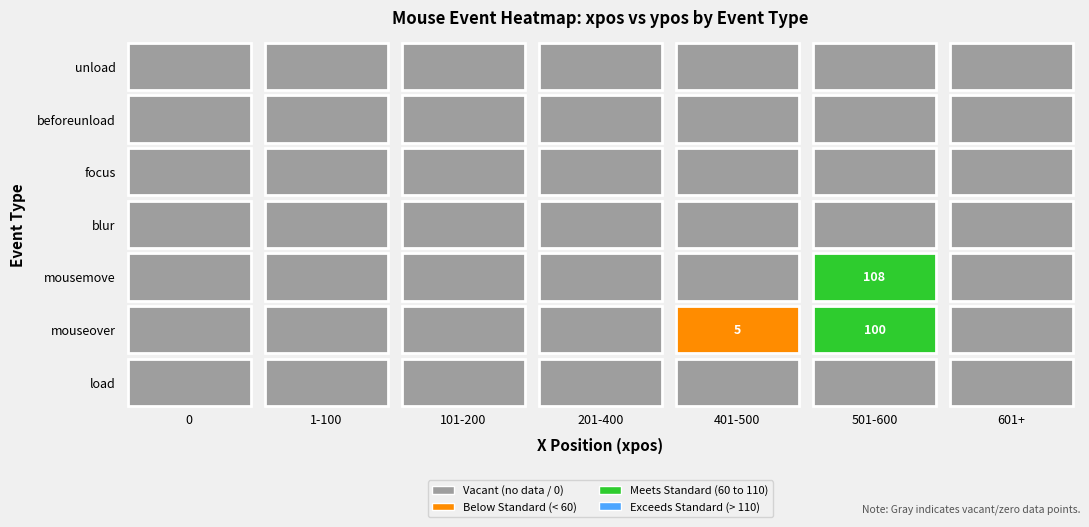

True or false: mouseover has a value of 0 at 11.

True